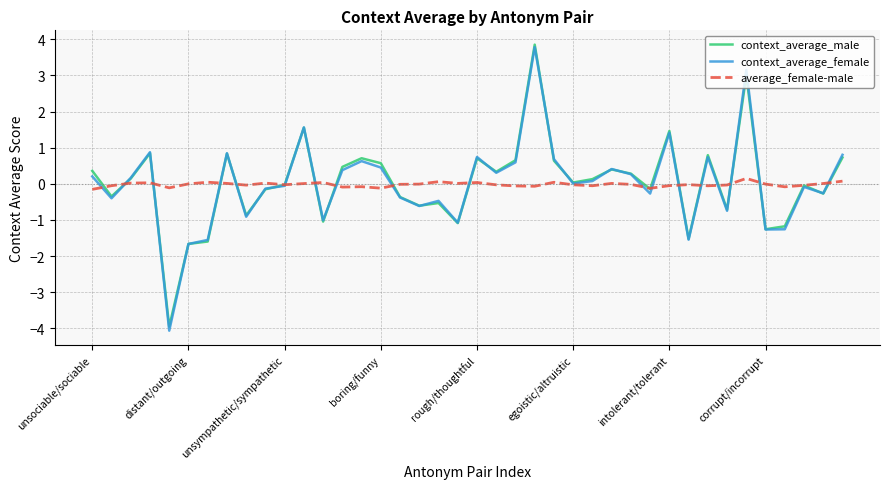

Does the chart have visible grid lines?

Yes